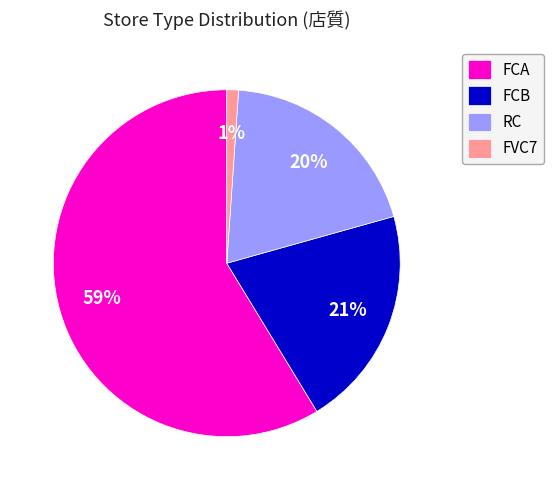

Combined, do RC and FCA account for over 50%?

Yes